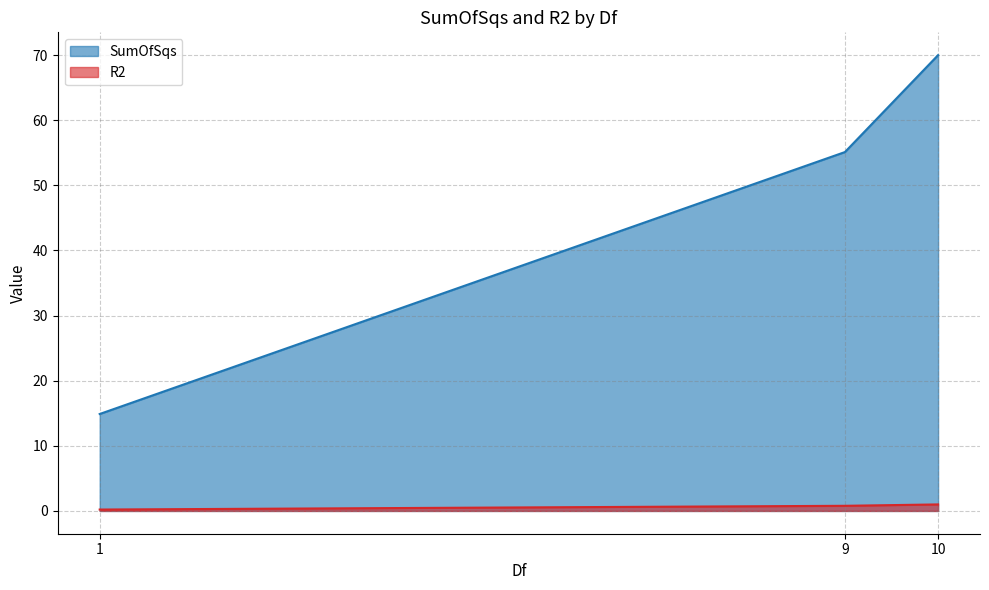

What is the value of the SumOfSqs point at the 2nd from the left?

55.1